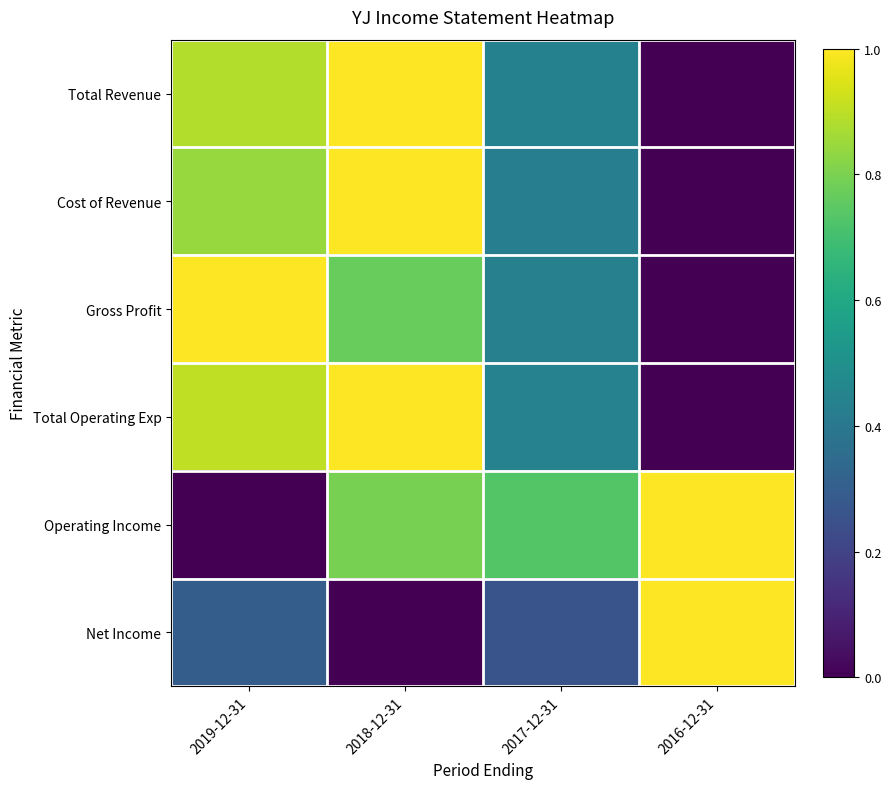

What is the total value across all series at 2016-12-31?

2.0